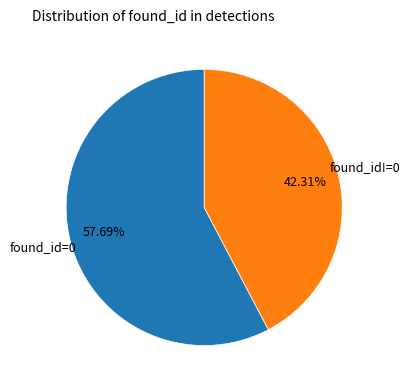

Is there any slice that represents more than half of the pie?

Yes